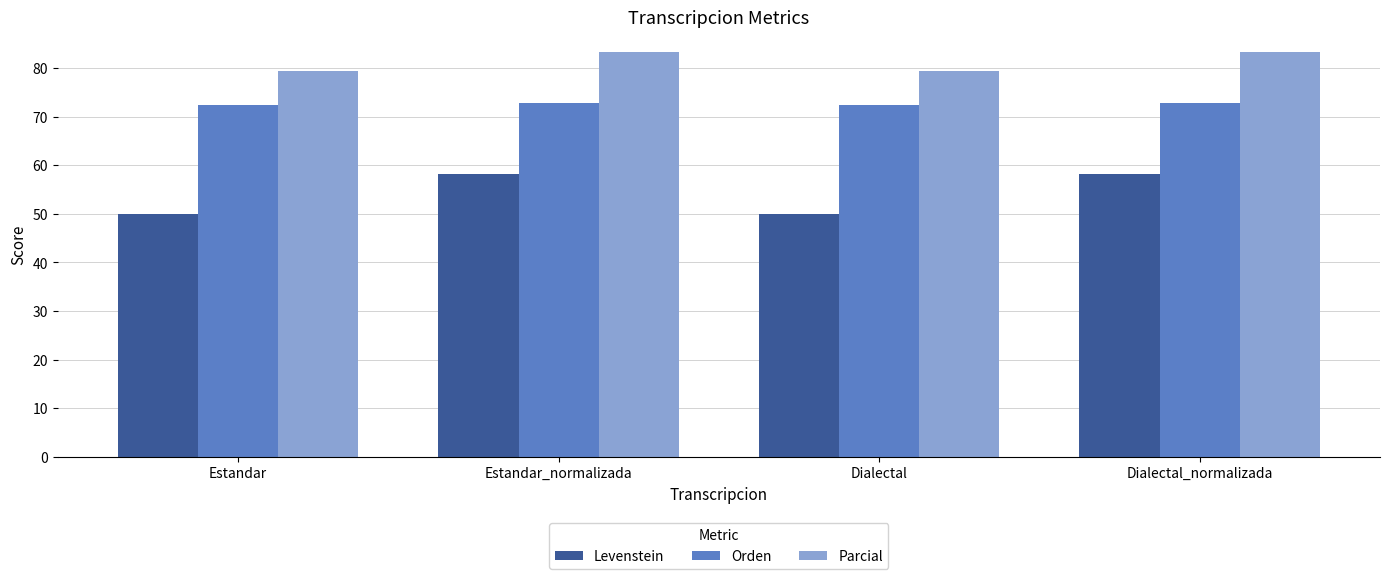

What is the total value across all series at Dialectal?

201.8